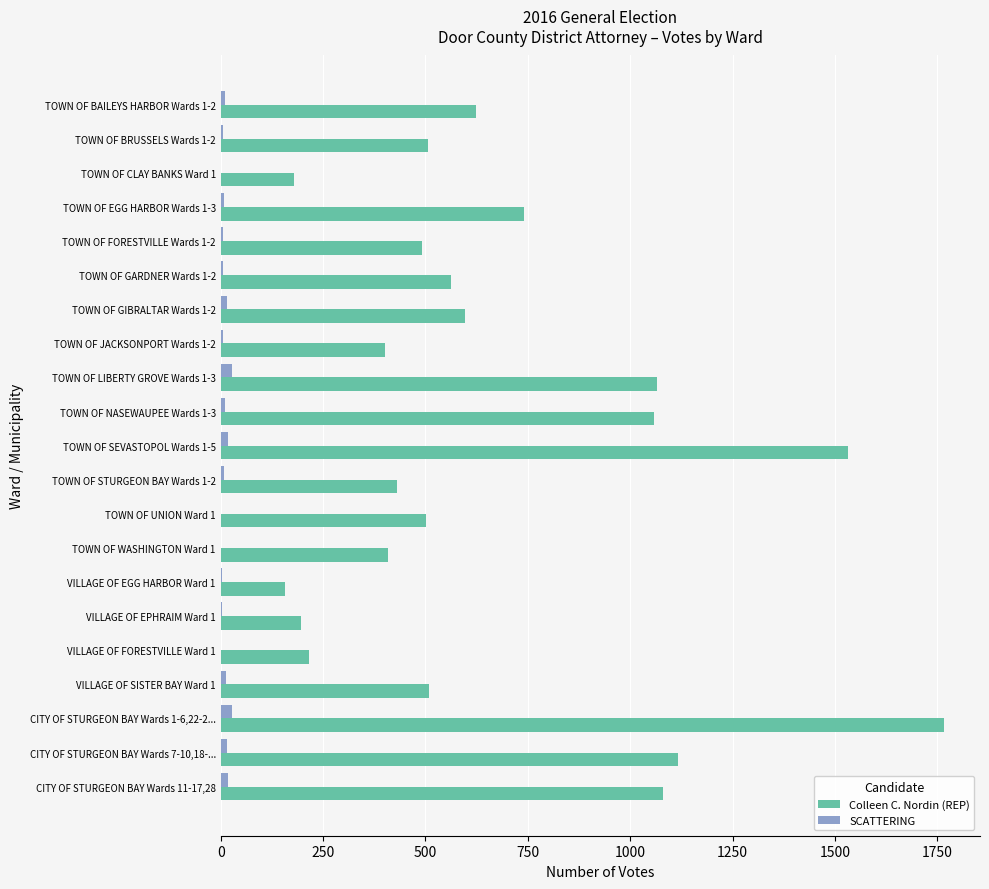

The value of Colleen C. Nordin (REP) at CITY OF STURGEON BAY Wards 1-6,22-2... is 1766. True or false?

True